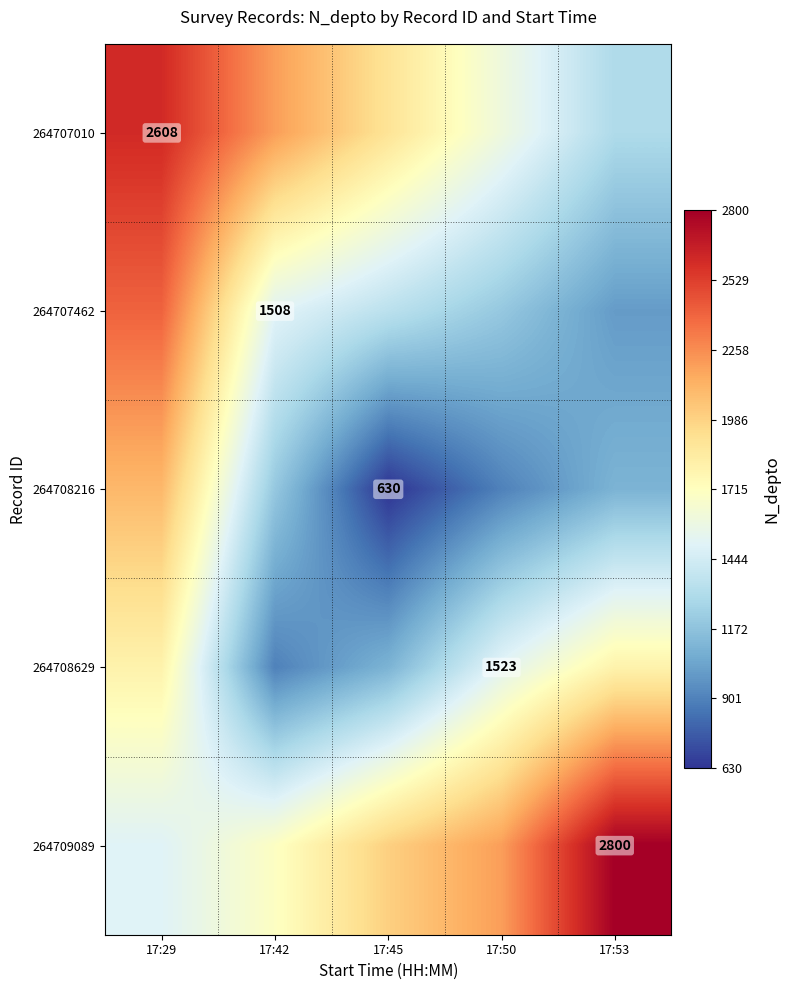

The value of 264708629 at 17:50 is 1523. True or false?

True